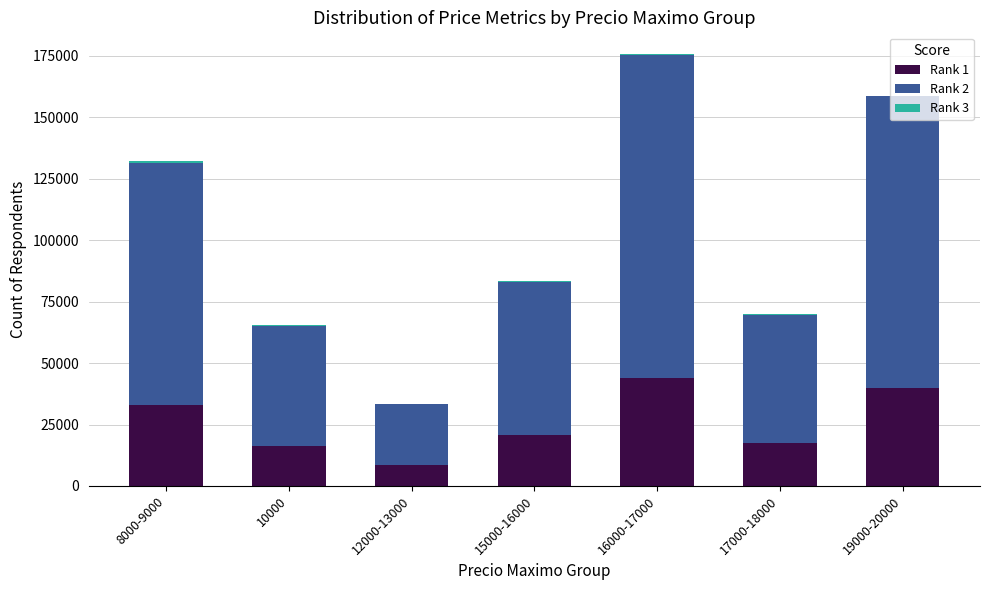

The value of Rank 1 at 15000-16000 is 14475. True or false?

False